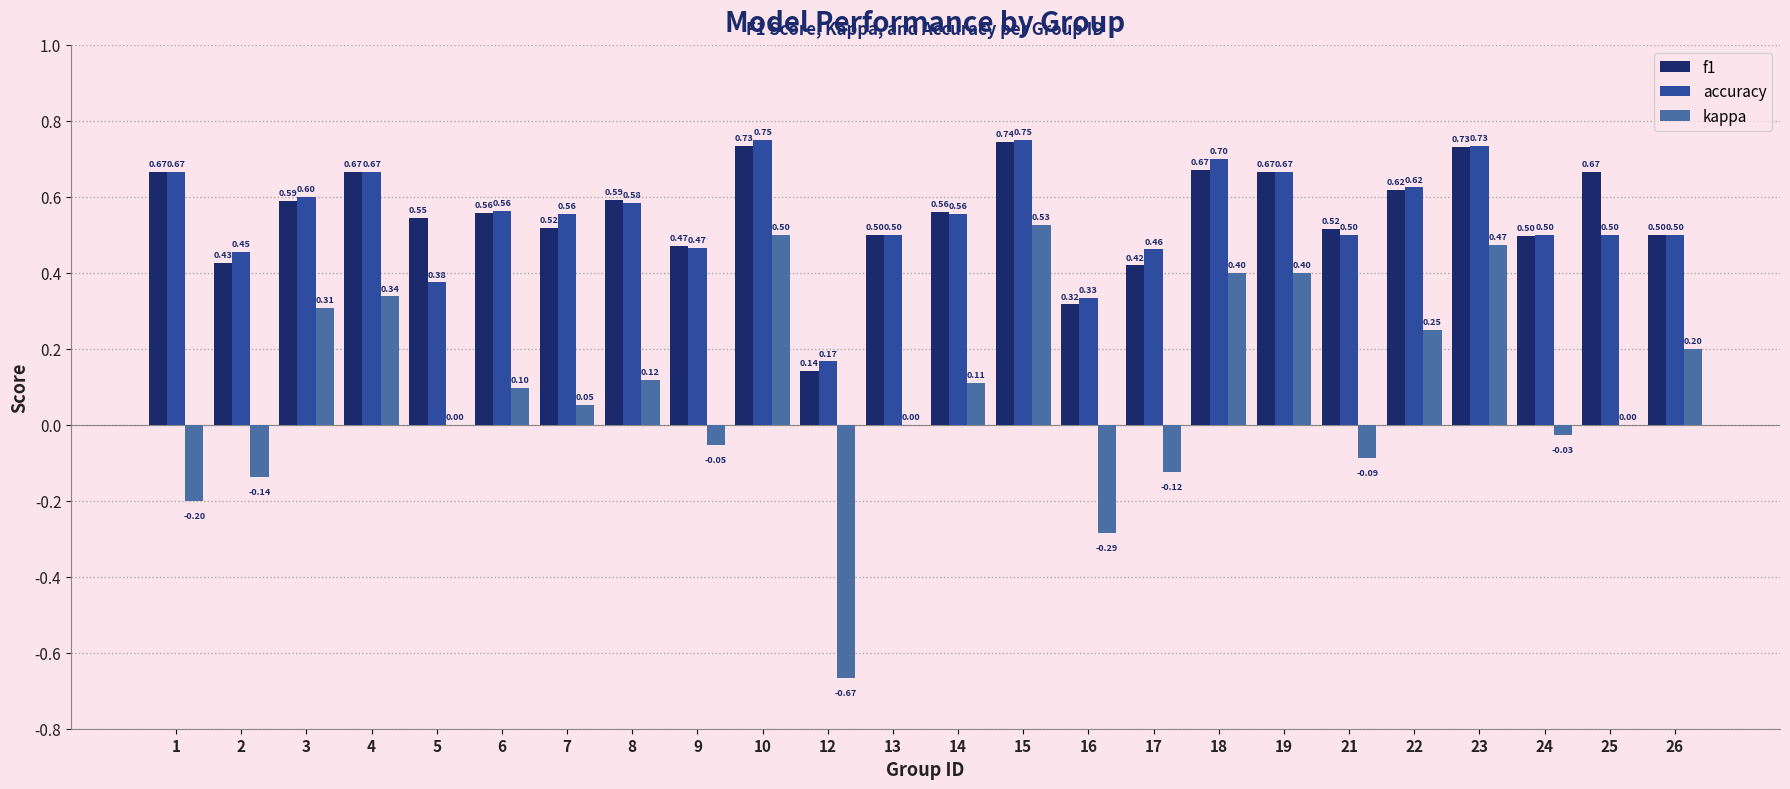

How many f1 values are between 0 and 1?

24